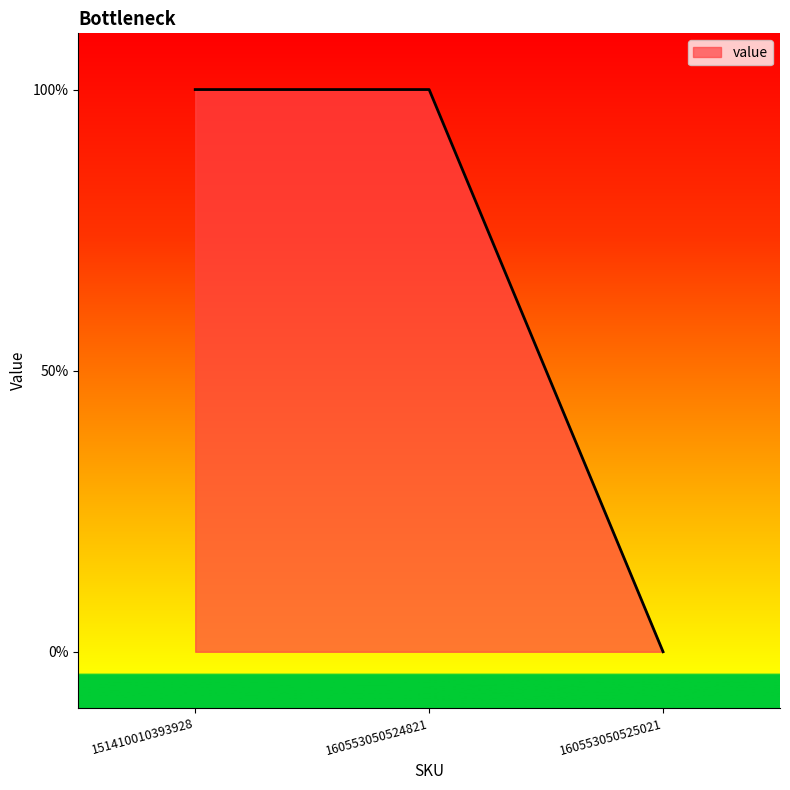

Does the chart display data point markers on the line(s)?

No